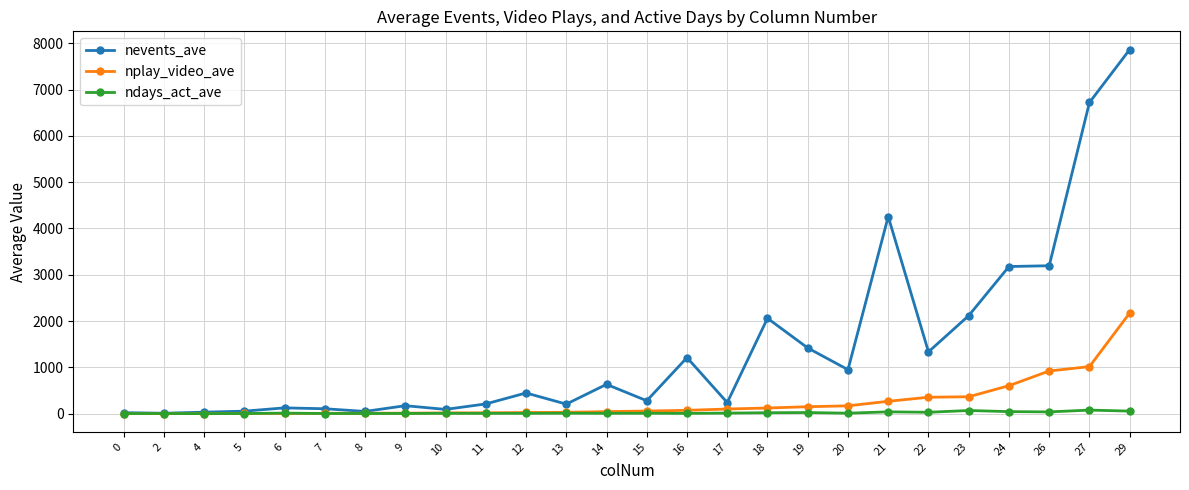

What is the minimum value for ndays_act_ave?

1